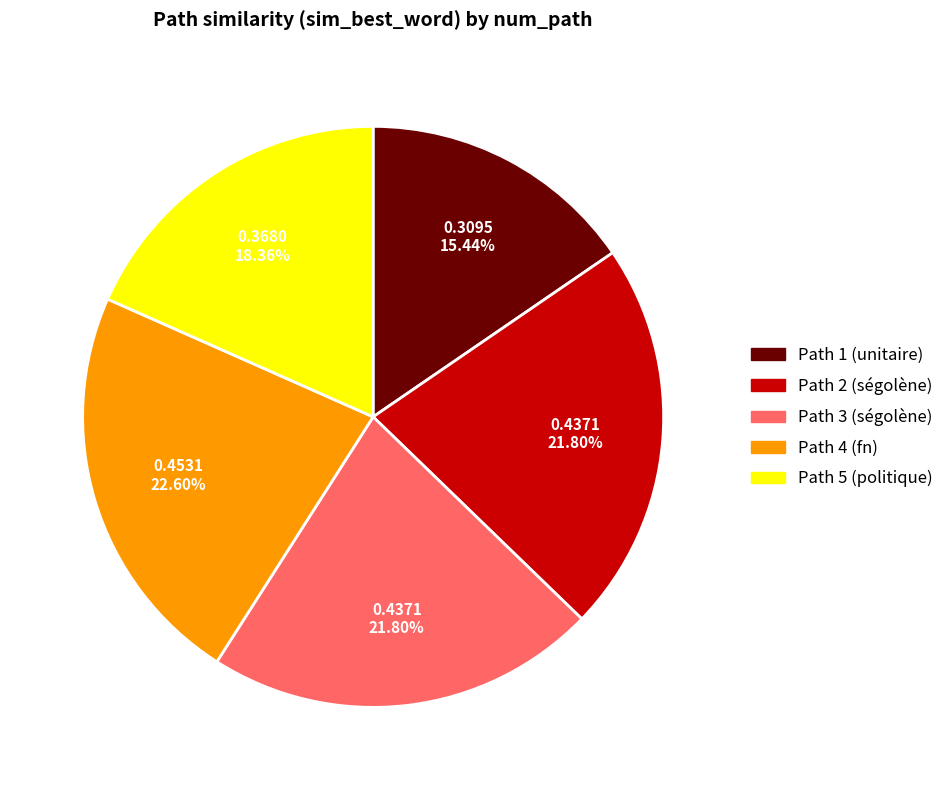

Does any single category account for the majority?

No